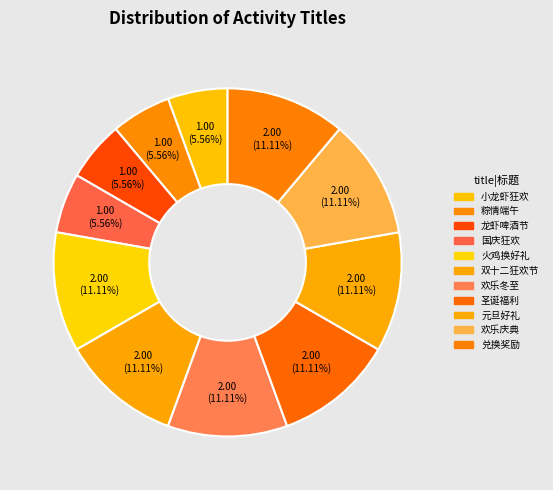

To the nearest percent, what is the combined percentage of 圣诞福利 and 国庆狂欢?

17%